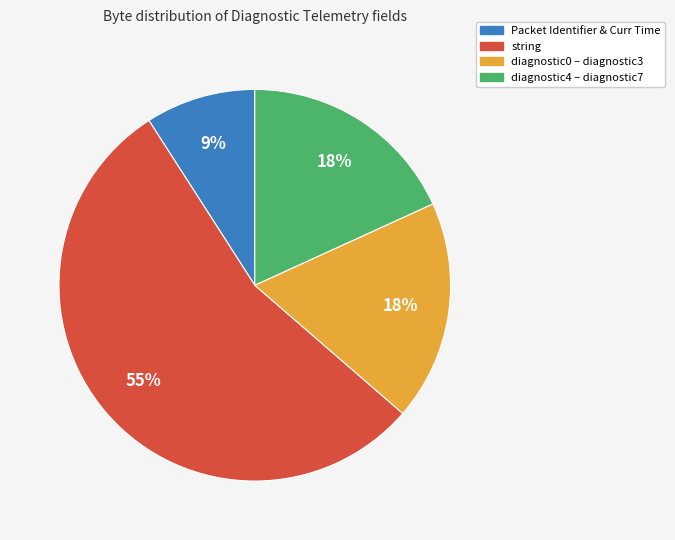

To the nearest percent, what is the average slice percentage?

25%